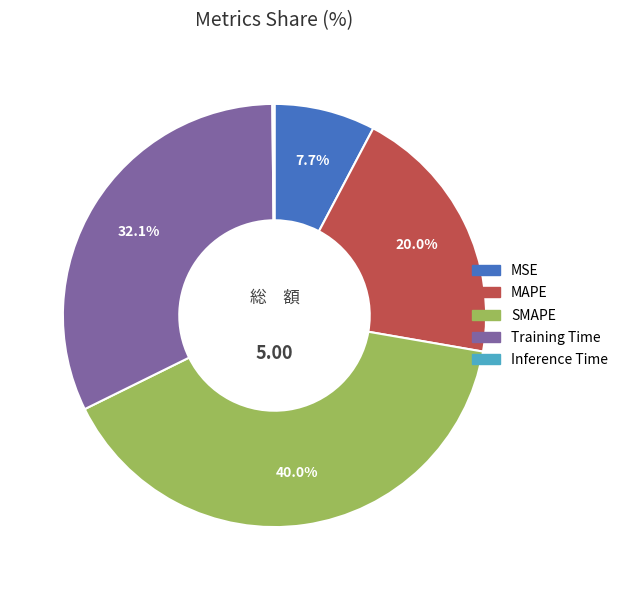

To the nearest percent, what percentage of the pie is Training Time?

32%